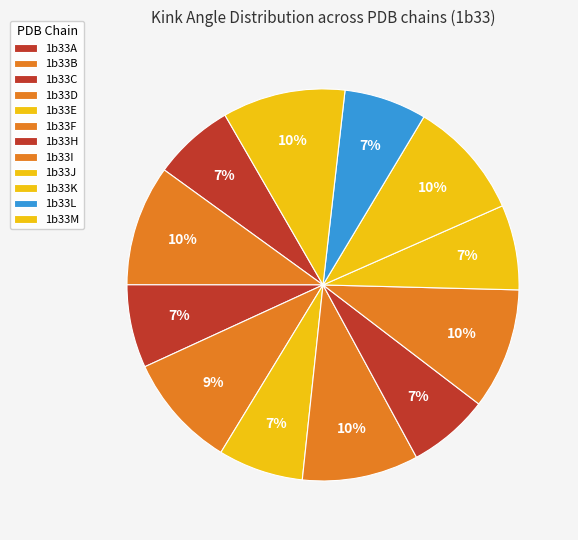

How many segments does this pie chart have?

12